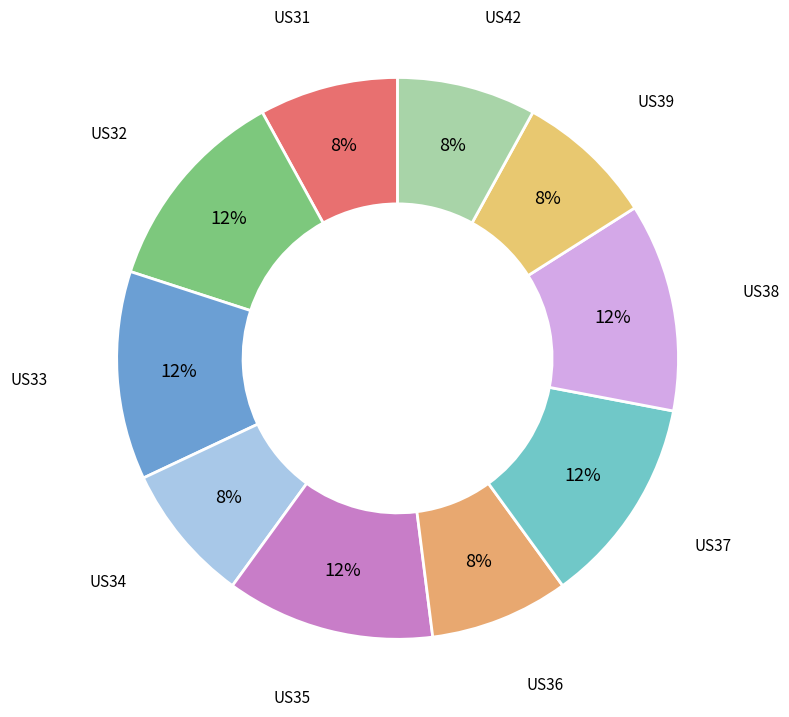

What is the ratio of the value at US32 to the value at US37?

1.0